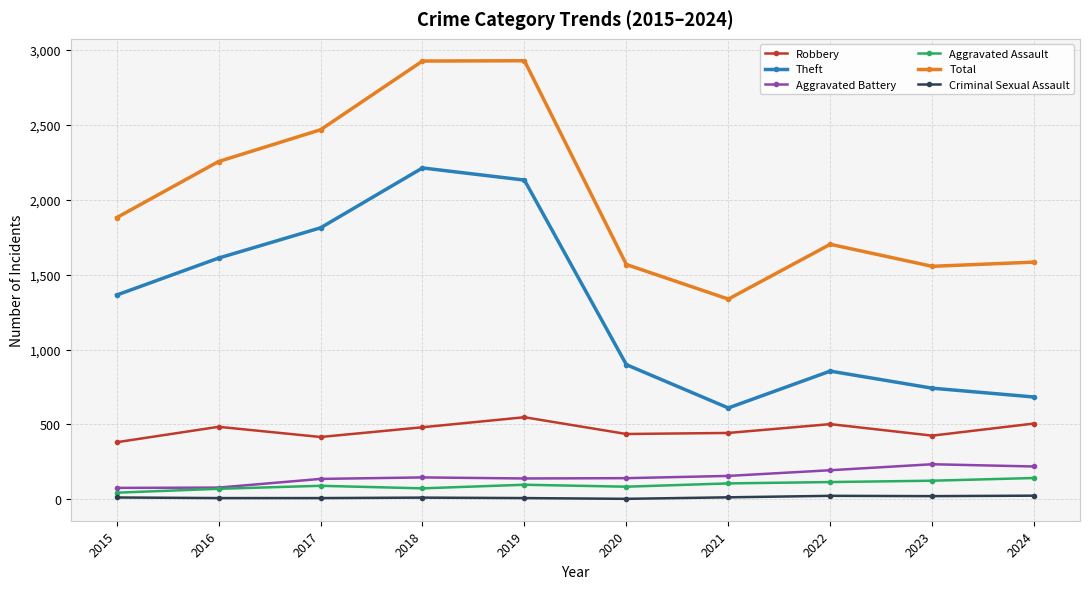

What is the greatest value displayed?

2929